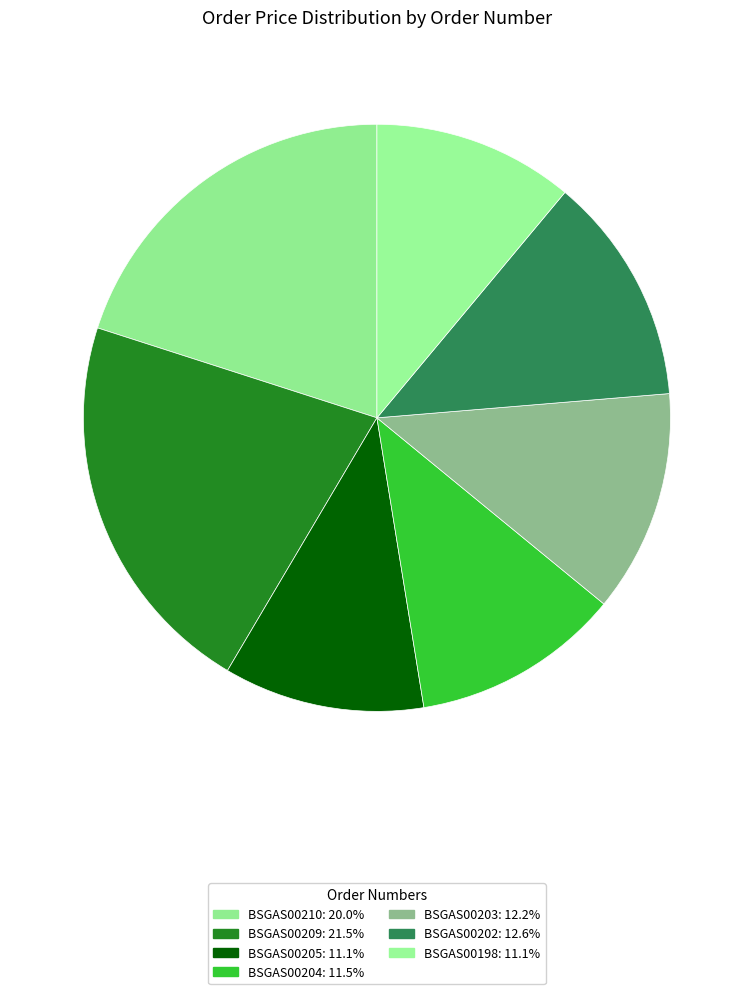

Does any single category account for the majority?

No